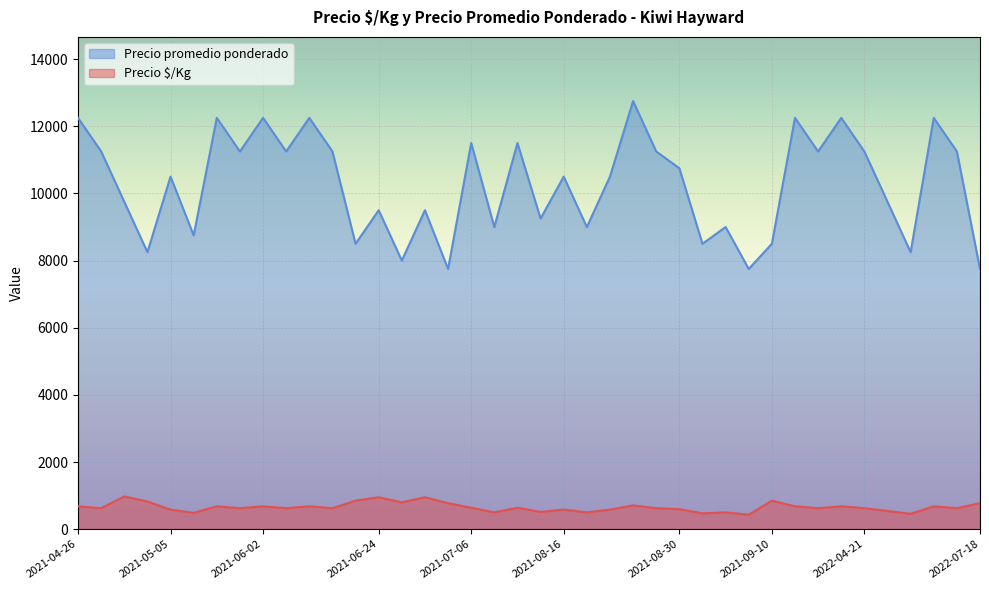

What is the difference between the highest and lowest values at 2021-04-26?

11569